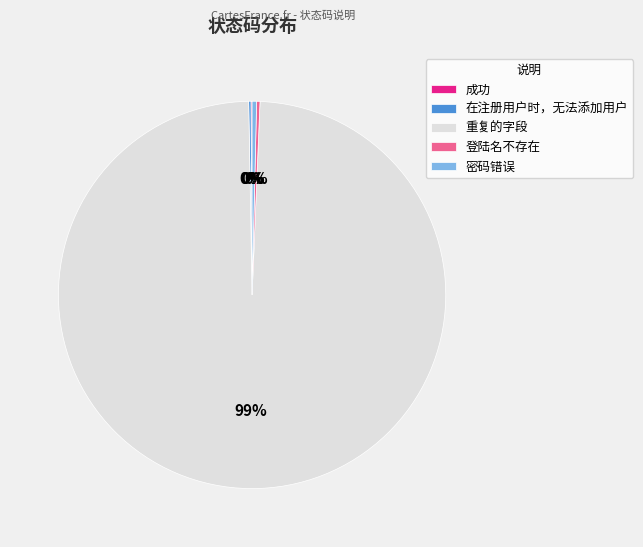

Which category has the biggest portion of the pie?

重复的字段